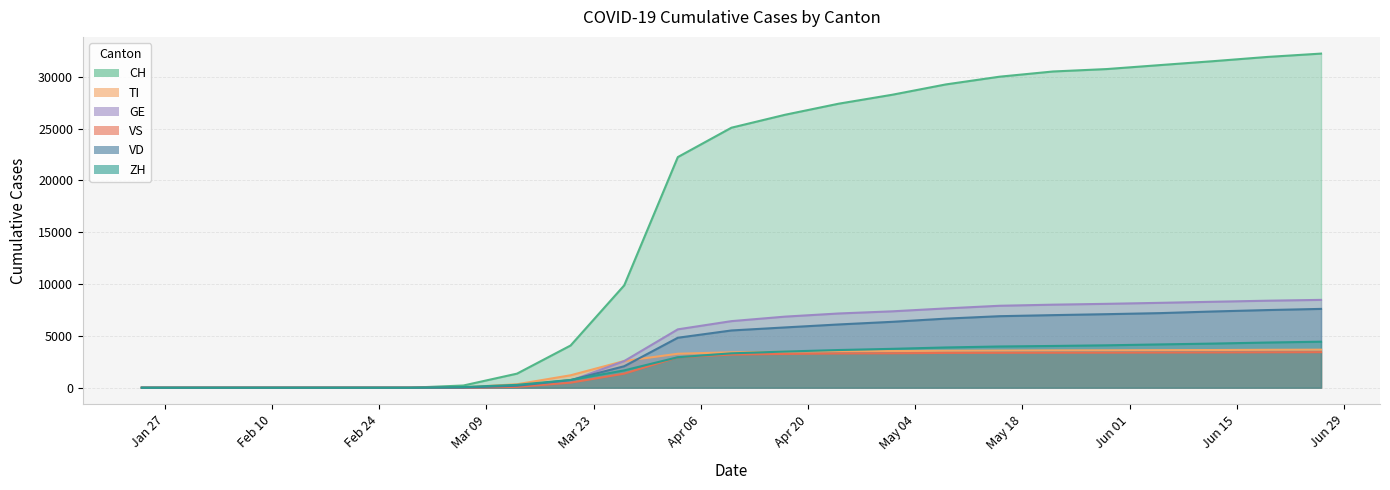

True or false: GE and VS cross at least once.

False